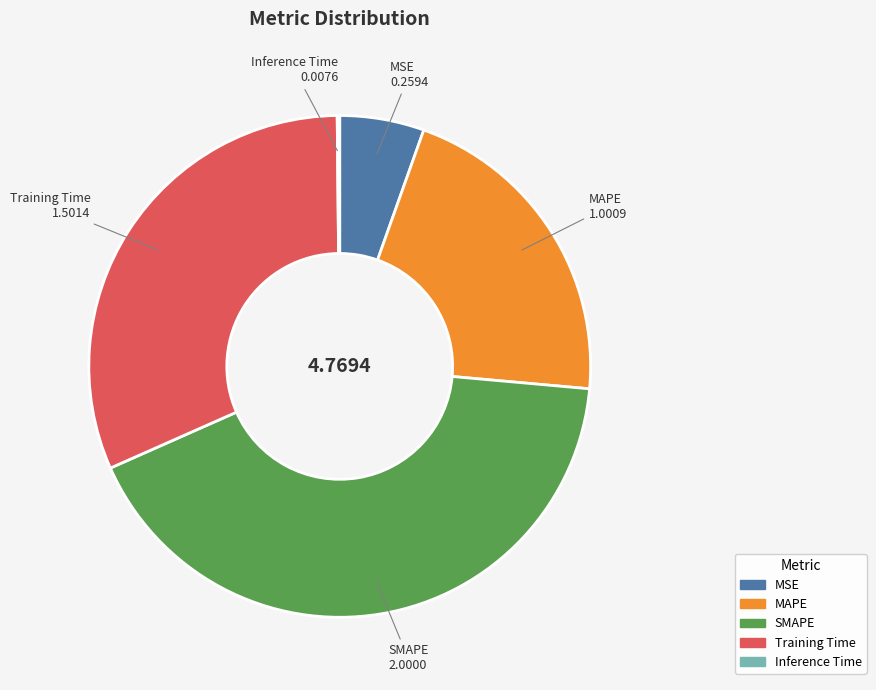

Is the sum of MSE and MAPE greater than half?

No